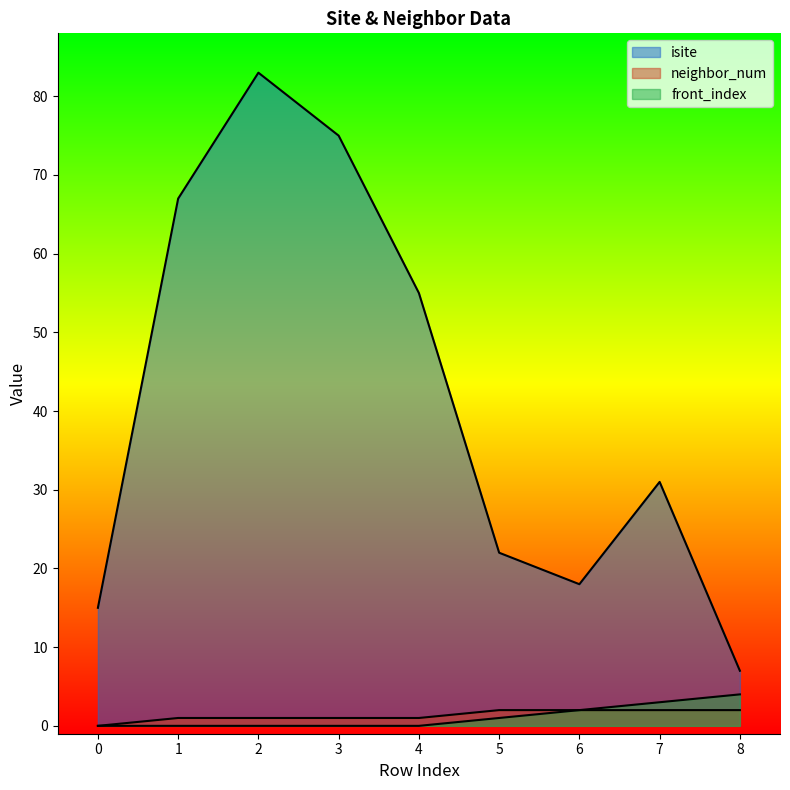

True or false: isite has more than 0 points higher than both neighbors.

True